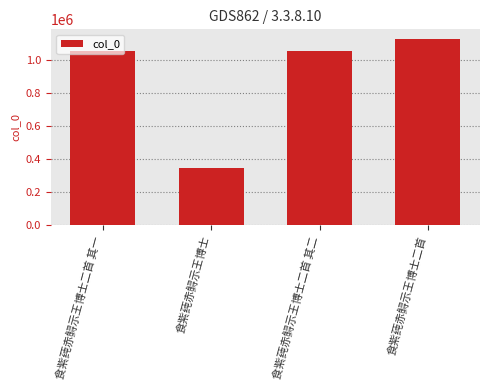

Which has a higher value, 食紫莼赤鲟示王博士 or 食紫莼赤鲟示王博士二首 其一?

食紫莼赤鲟示王博士二首 其一